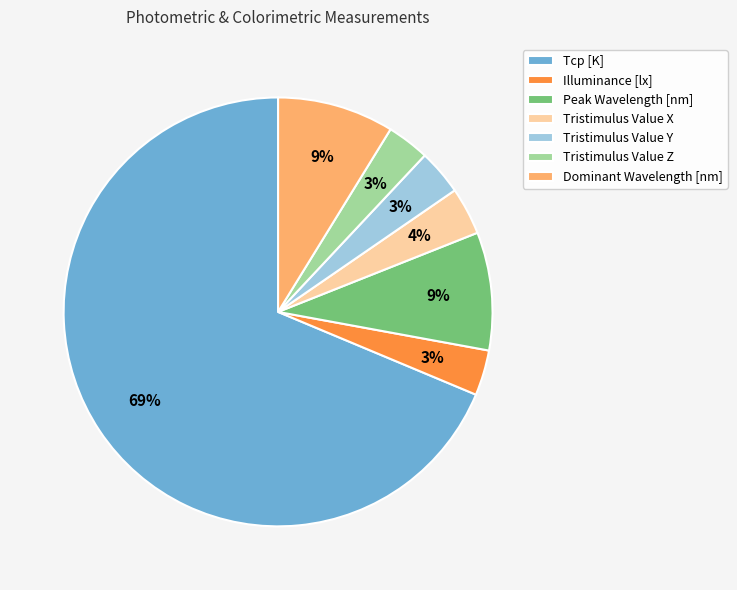

To the nearest percent, what is the combined percentage of Tcp [K] and Tristimulus Value Y?

72%